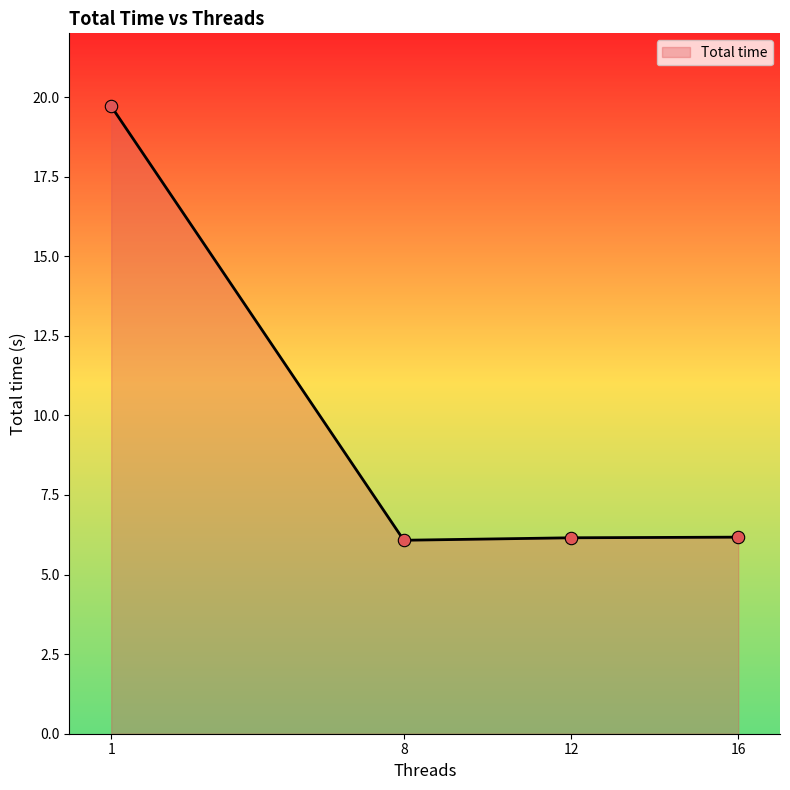

What is the change in value from 1 to 12?

-13.6